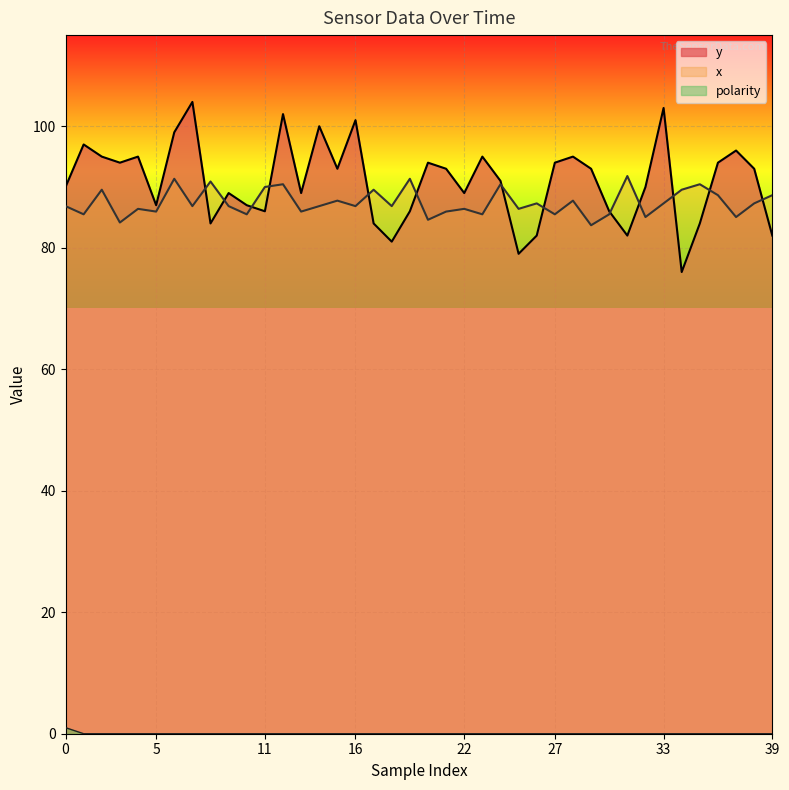

Is it true that y equals 81.0 at 18?

True